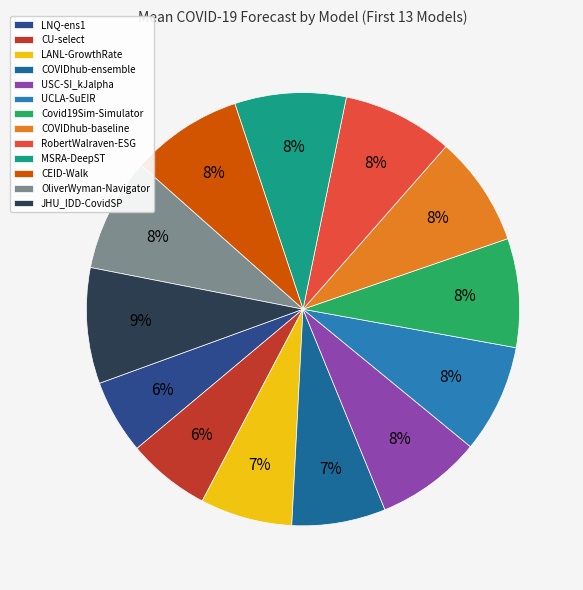

Does OliverWyman-Navigator account for over 50% of the chart?

No